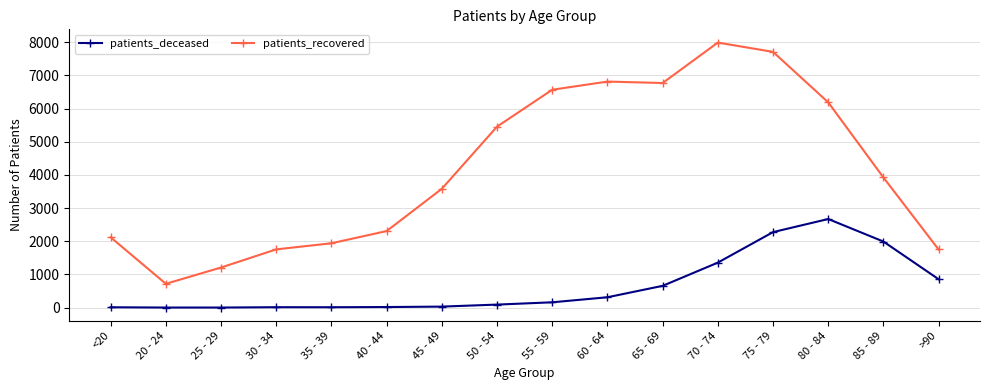

At which label is patients_recovered closest to 4355?

85 - 89